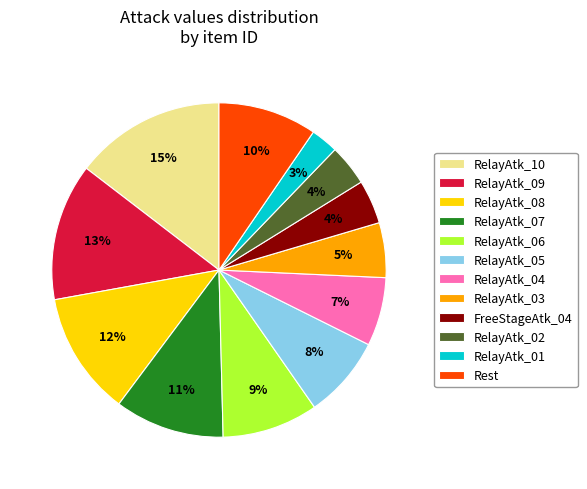

What is the ratio of the value at RelayAtk_02 to the value at RelayAtk_08?

0.3